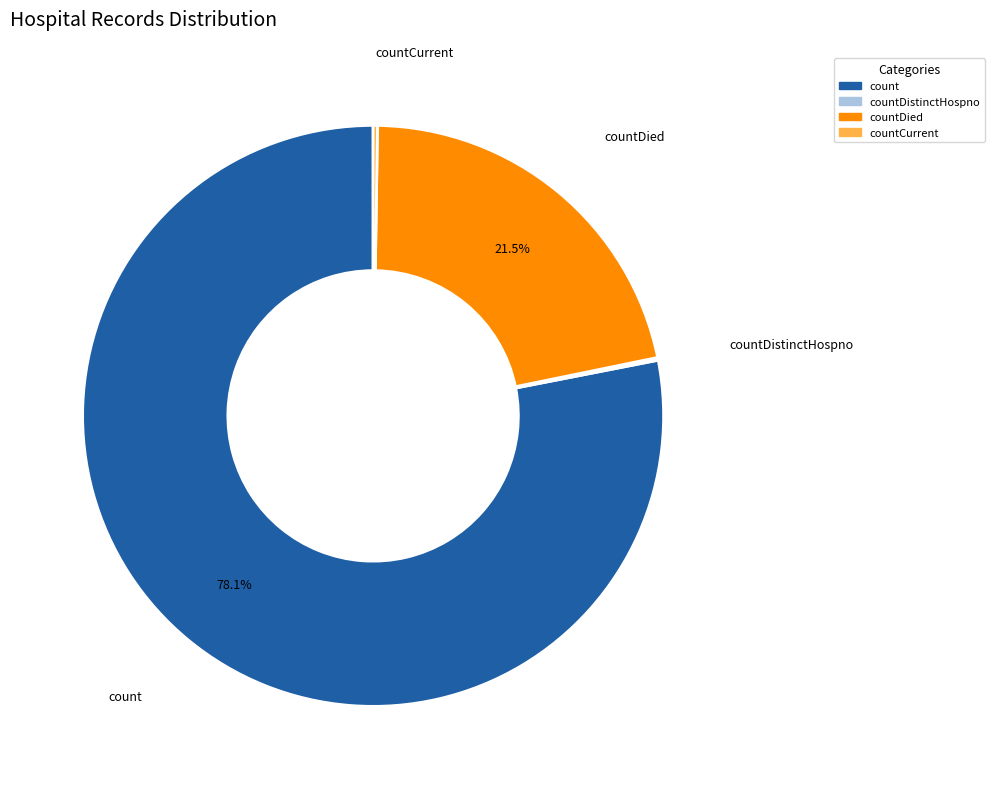

To the nearest percent, what is the difference between the largest and smallest slice percentages?

78%